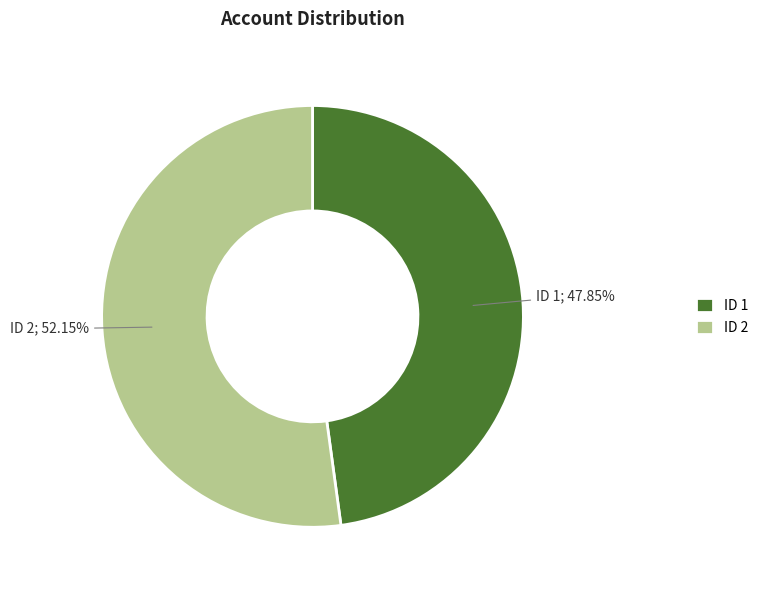

Between ID 1 and ID 2, which is larger?

ID 2